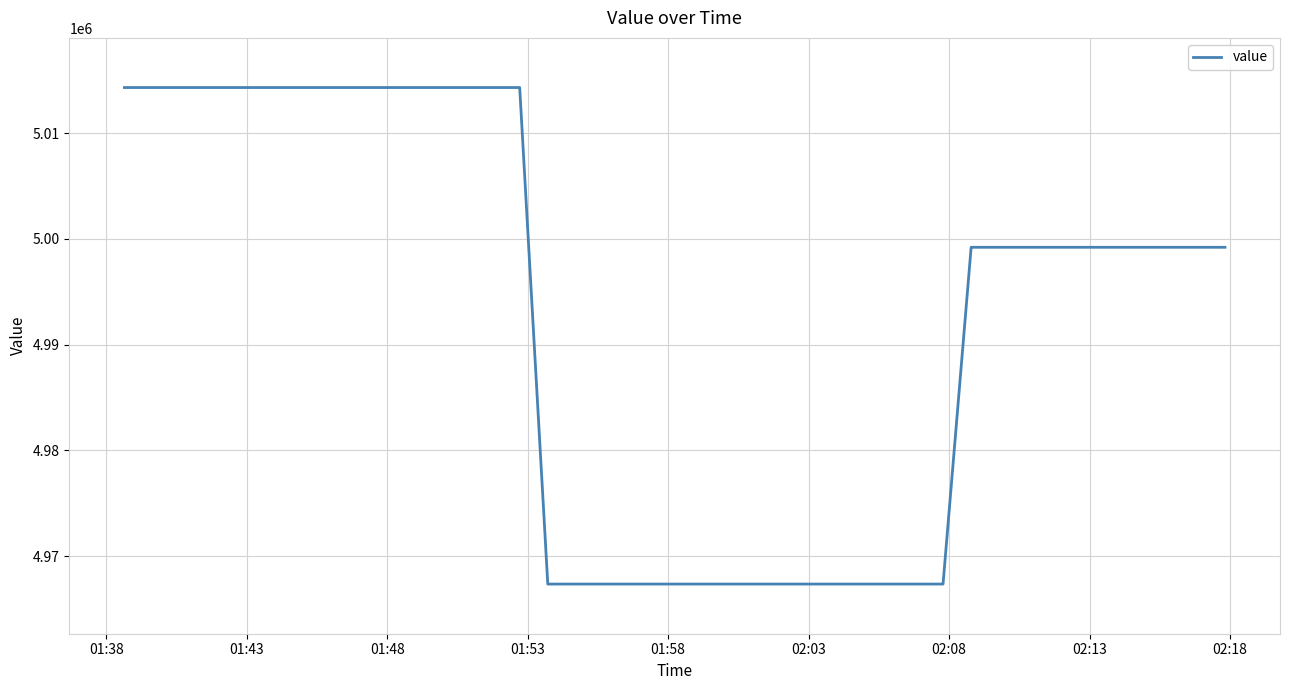

What is the difference between the maximum and minimum values?

46969.0